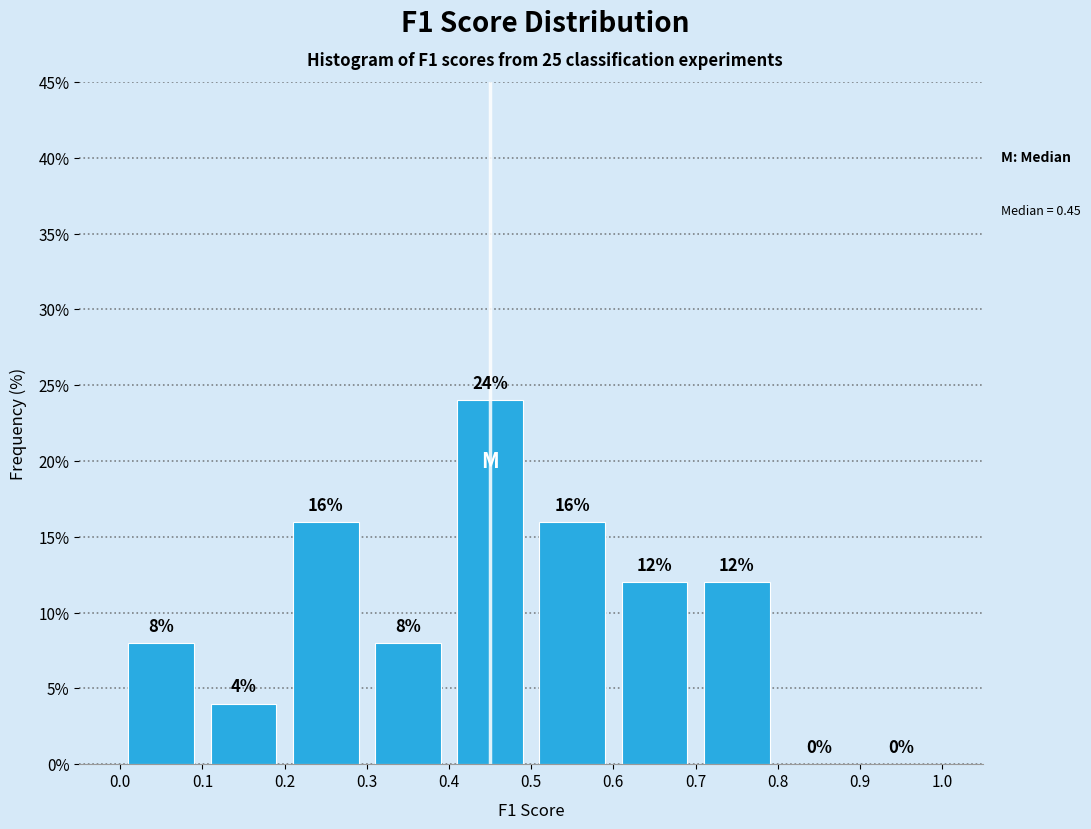

What is the height of the bar covering 0.0 to 0.1 on the x-axis?

8